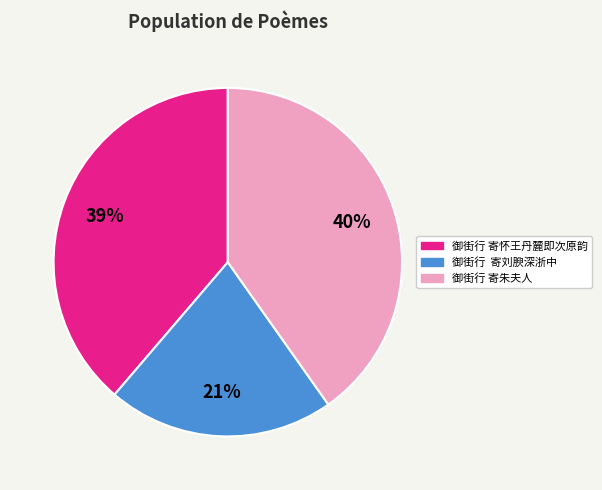

Is there any slice that represents more than half of the pie?

No